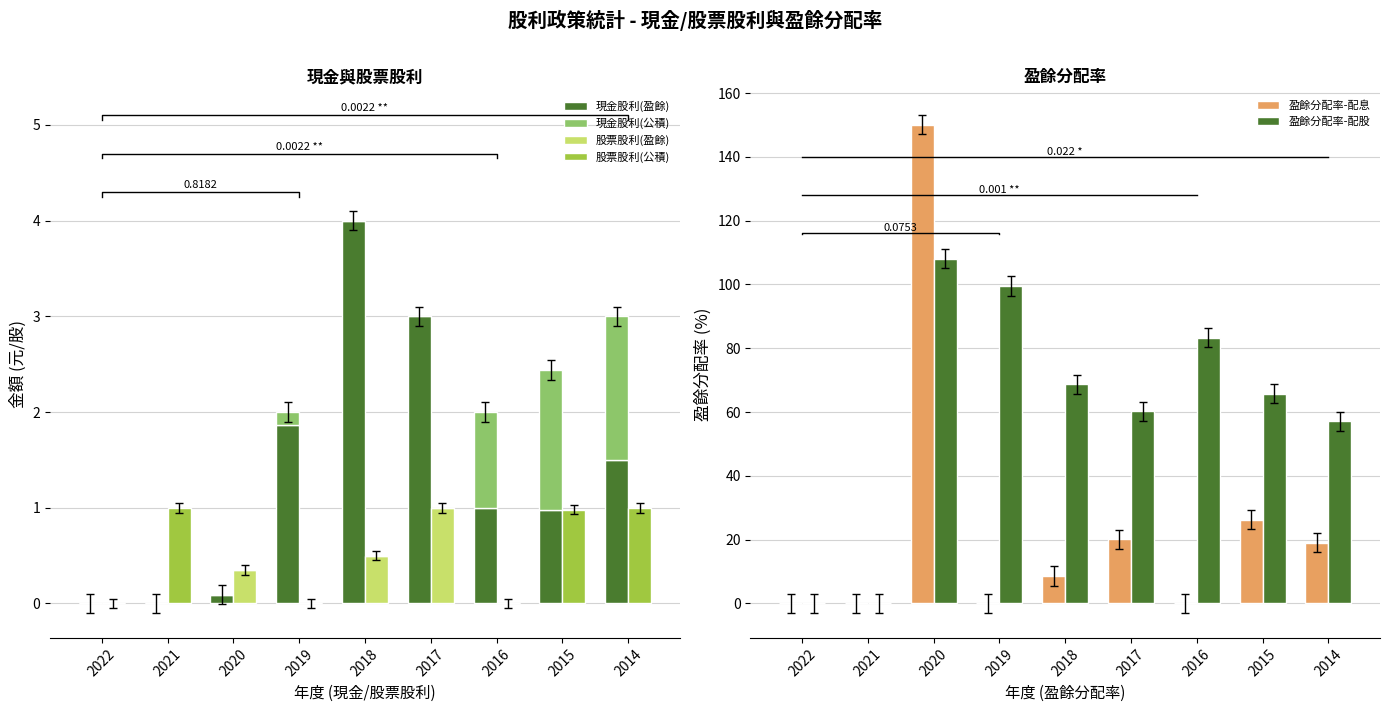

What are all the series names shown in the legend?

現金股利(盈餘), 現金股利(公積), 股票股利(盈餘), 股票股利(公積), 盈餘分配率-配息, 盈餘分配率-配股